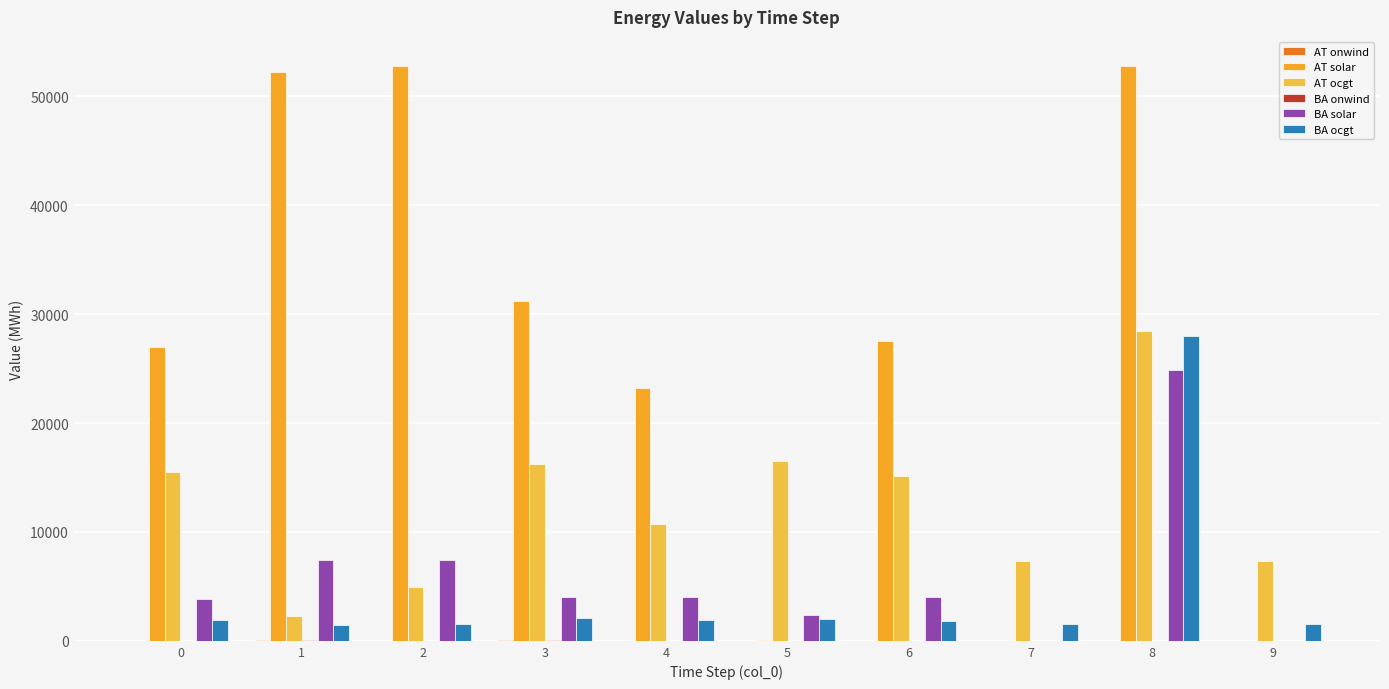

The BA onwind series shows 0.1 at 8. True or false?

False